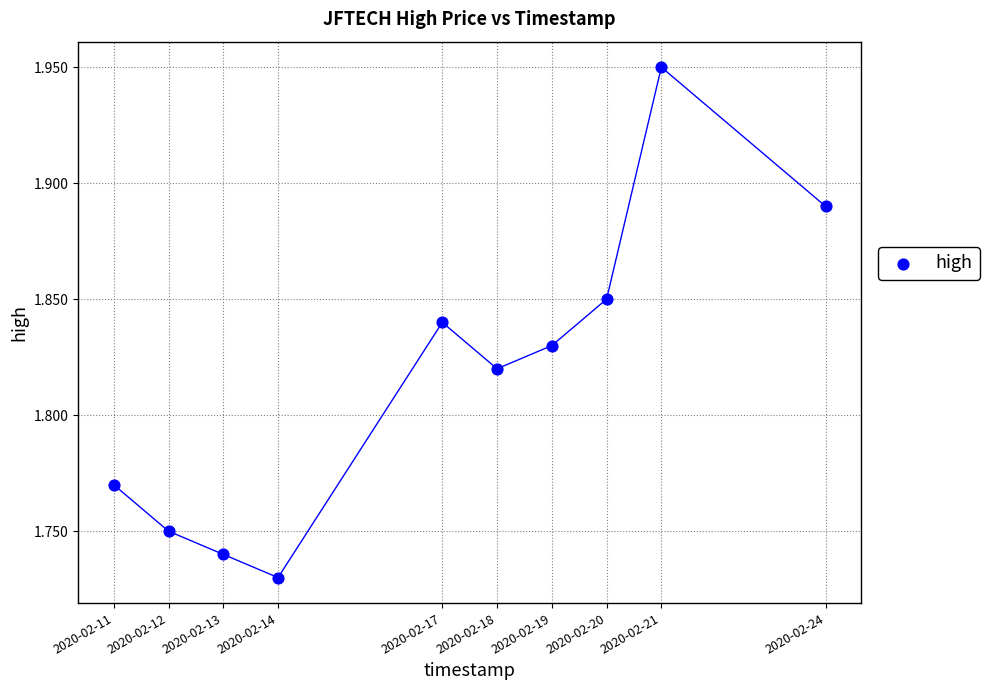

What is the average X value?

1581888960.0